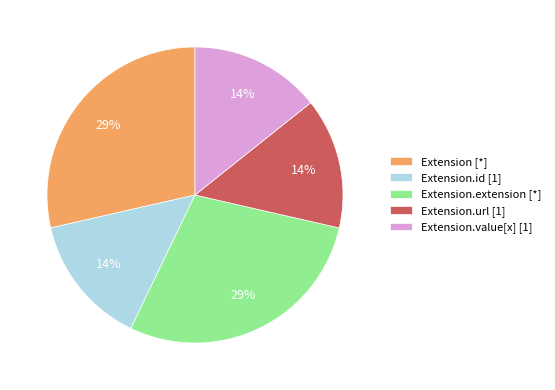

To the nearest percent, what is the average slice percentage?

20%